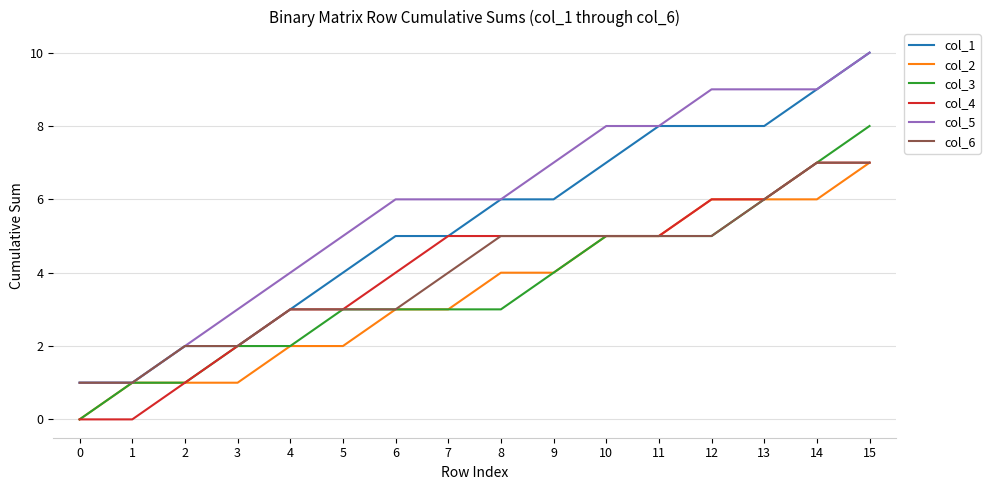

Which series has the largest total across all categories?

col_5